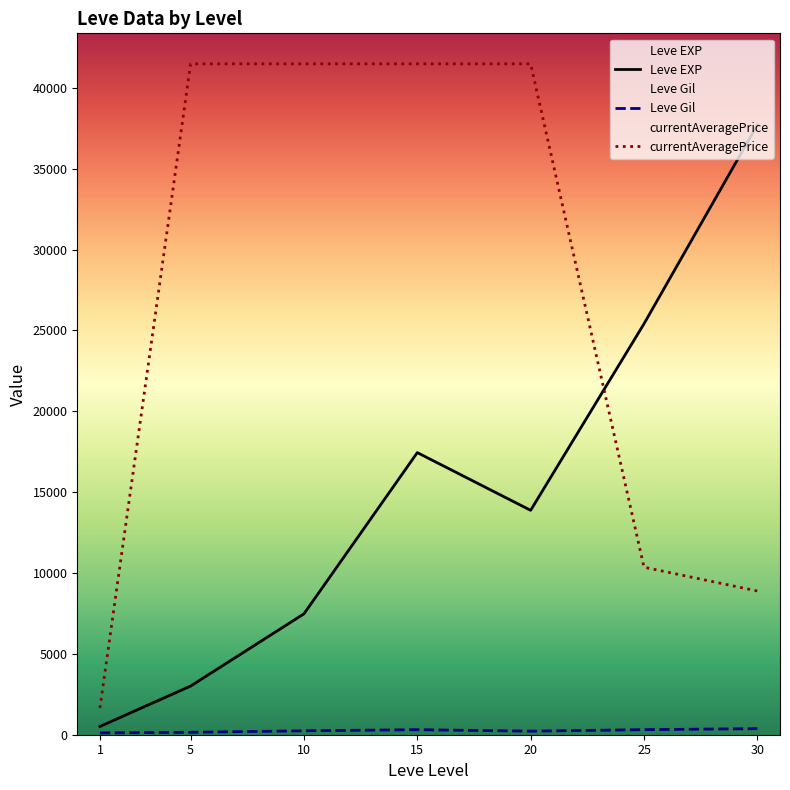

At which label is Leve EXP closest to 19112?

15